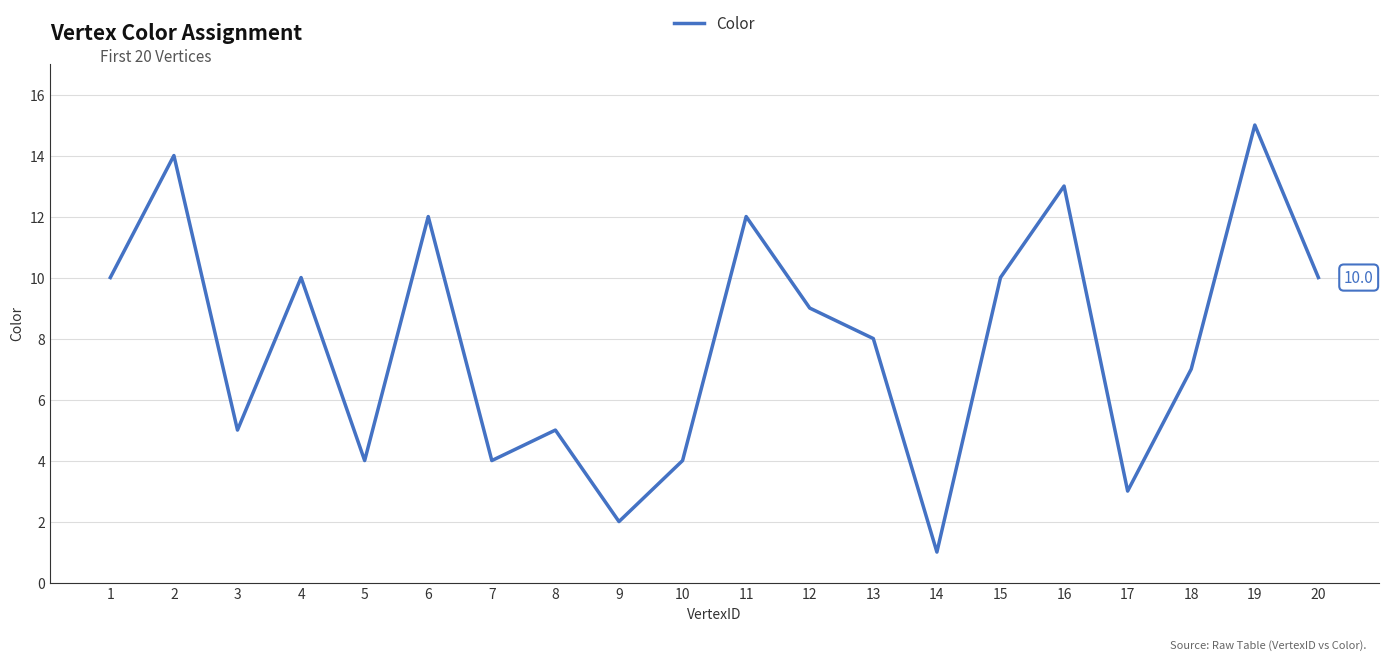

What is the sum of the values at 6 and 16?

25